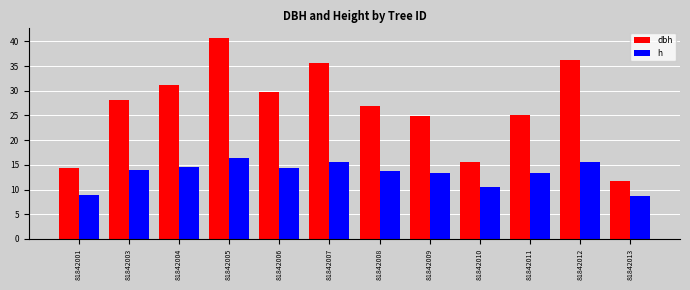

Does the chart contain any negative values?

No